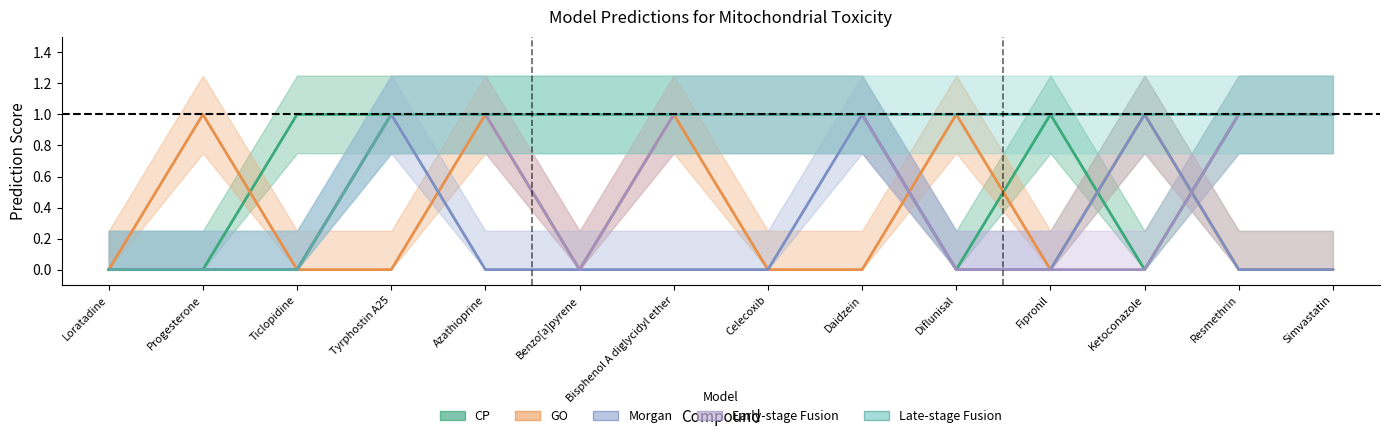

What position from the left is Tyrphostin A25?

4